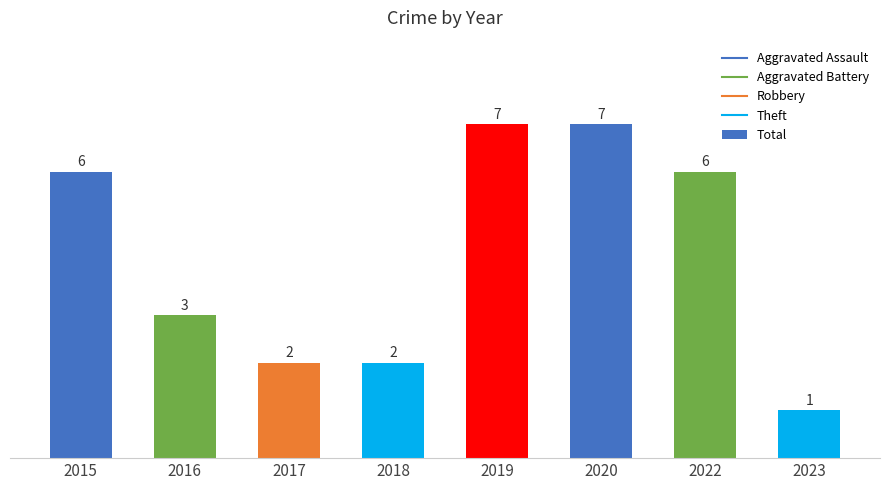

Reading left to right, what are all the values shown in this chart?

6	3	2	2	7	7	6	1